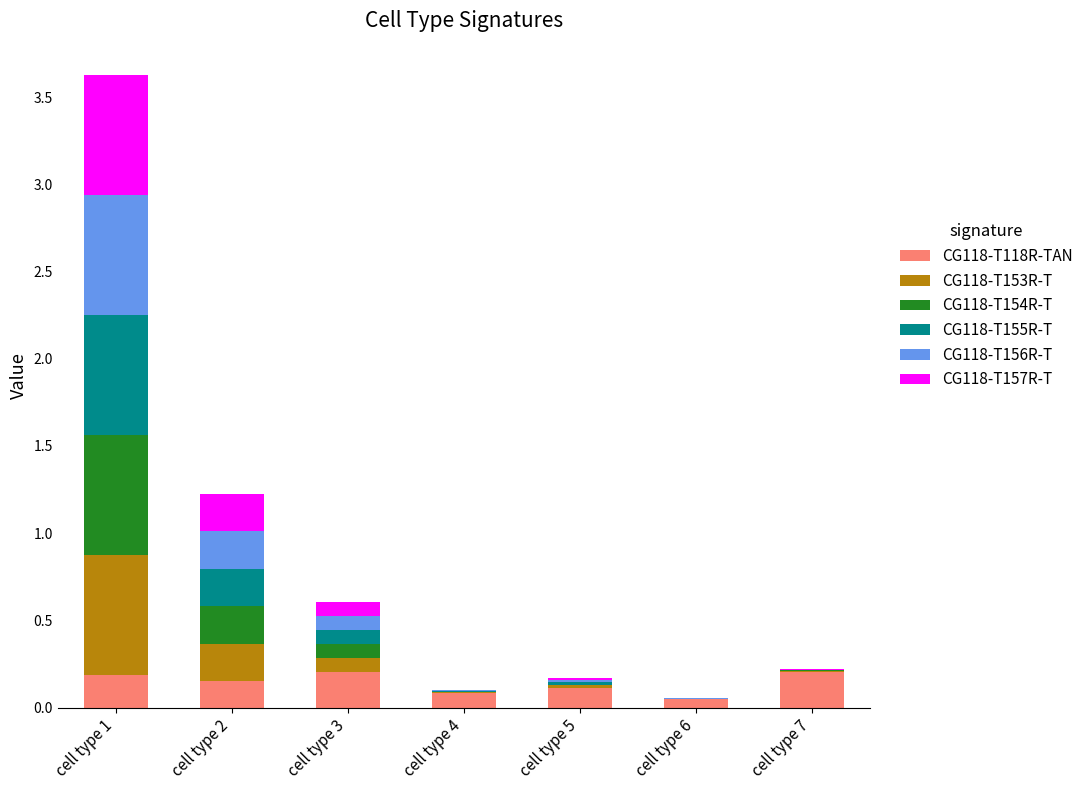

Are the bars horizontal?

No